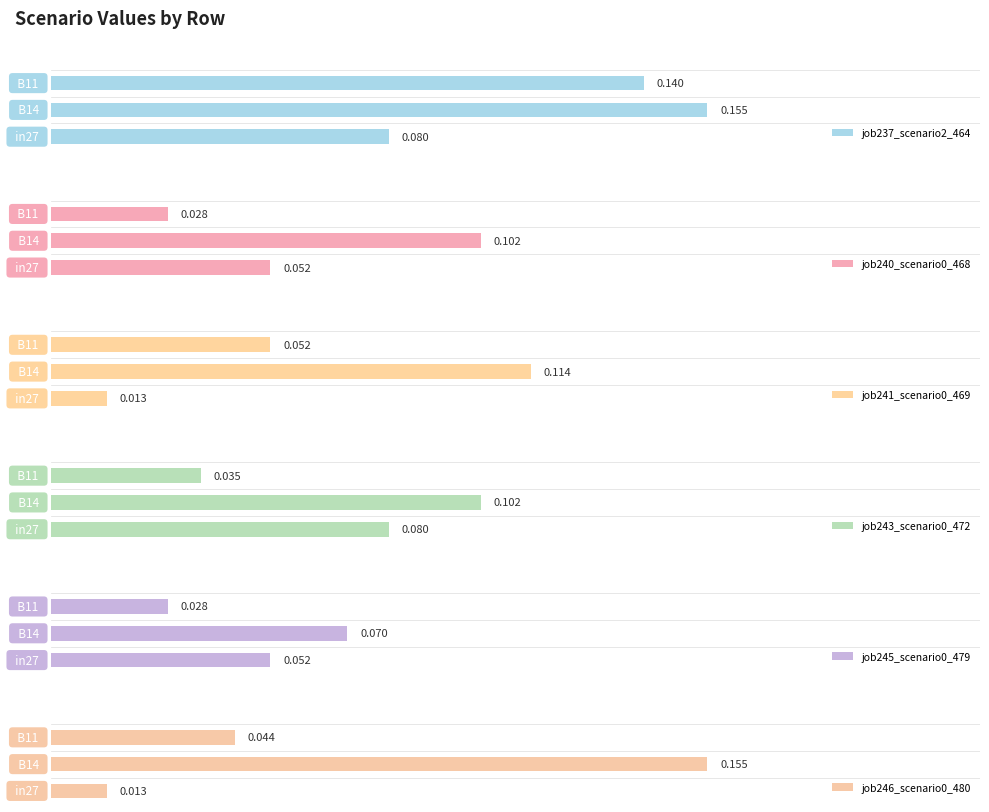

At how many categories does at least one series exceed 0?

3